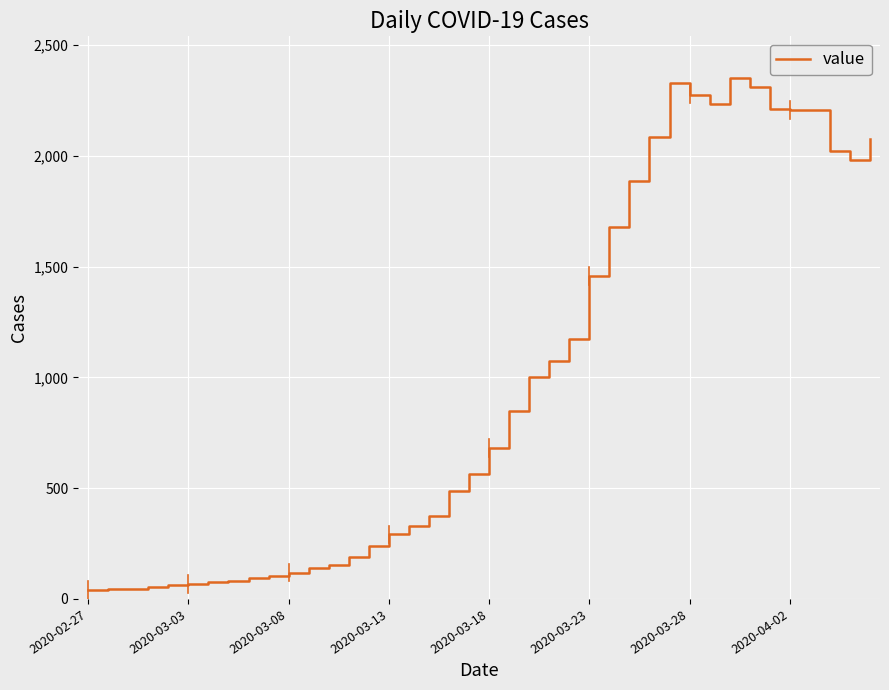

What is the maximum value shown in the chart?

2351